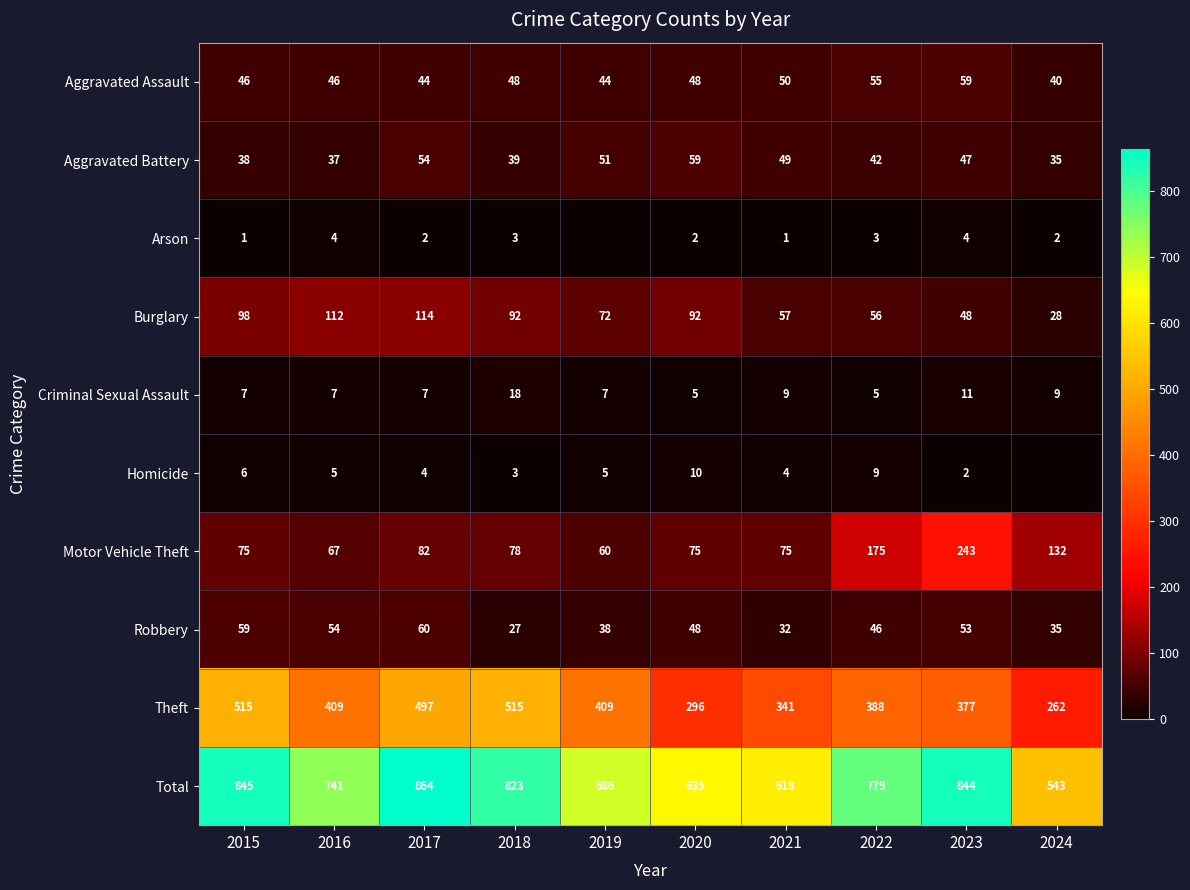

Which category has the lowest value across all series?

2019